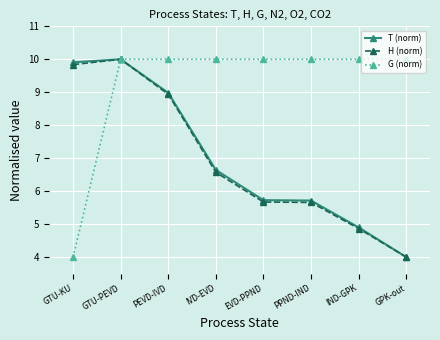

What is the total value across all series at GTU-KU?

23.7